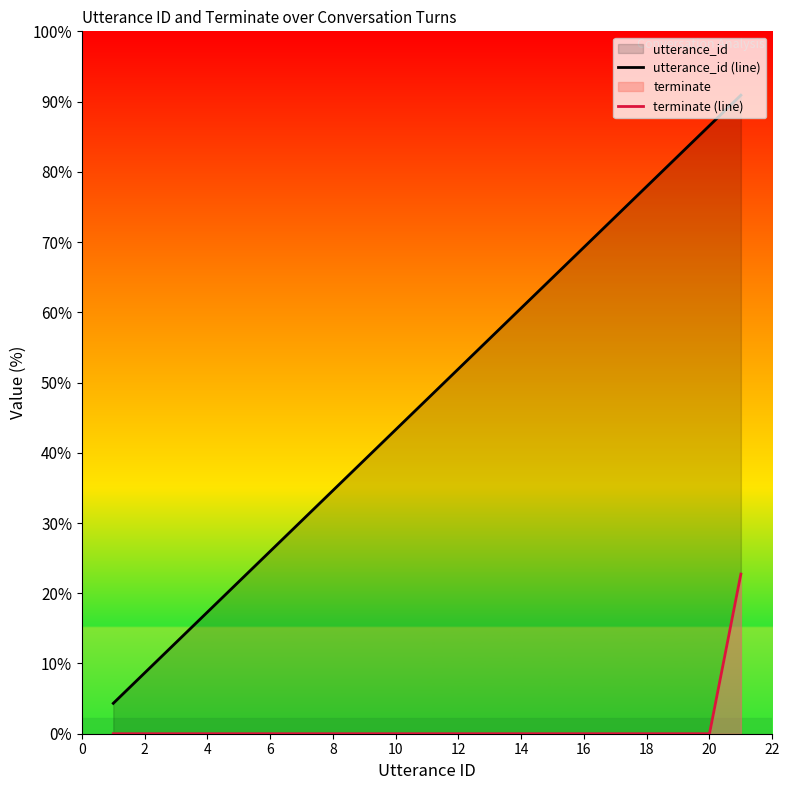

Which series has the widest spread of values?

utterance_id (line)